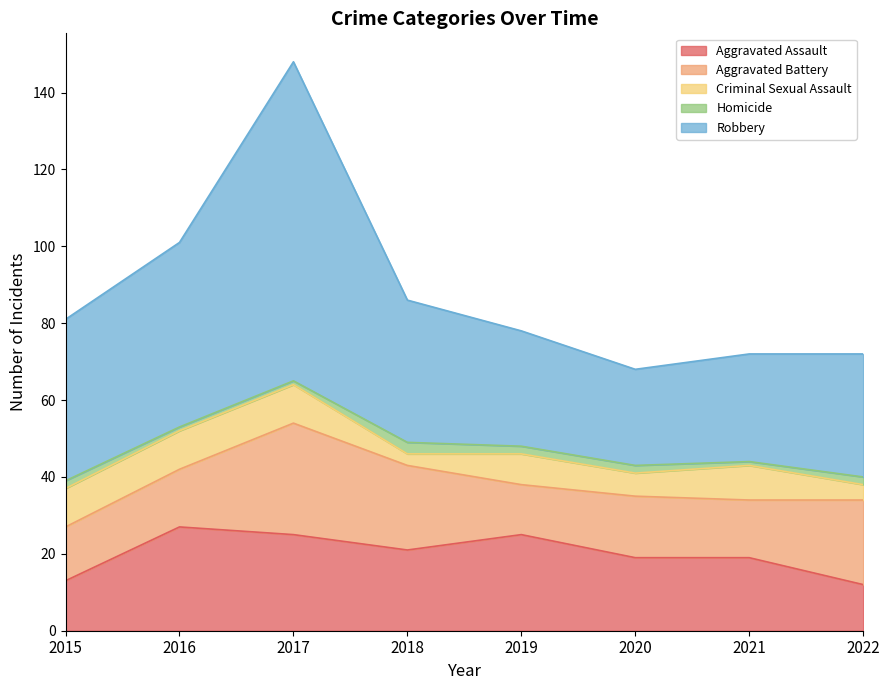

The Robbery series shows 28 at 2021. True or false?

True